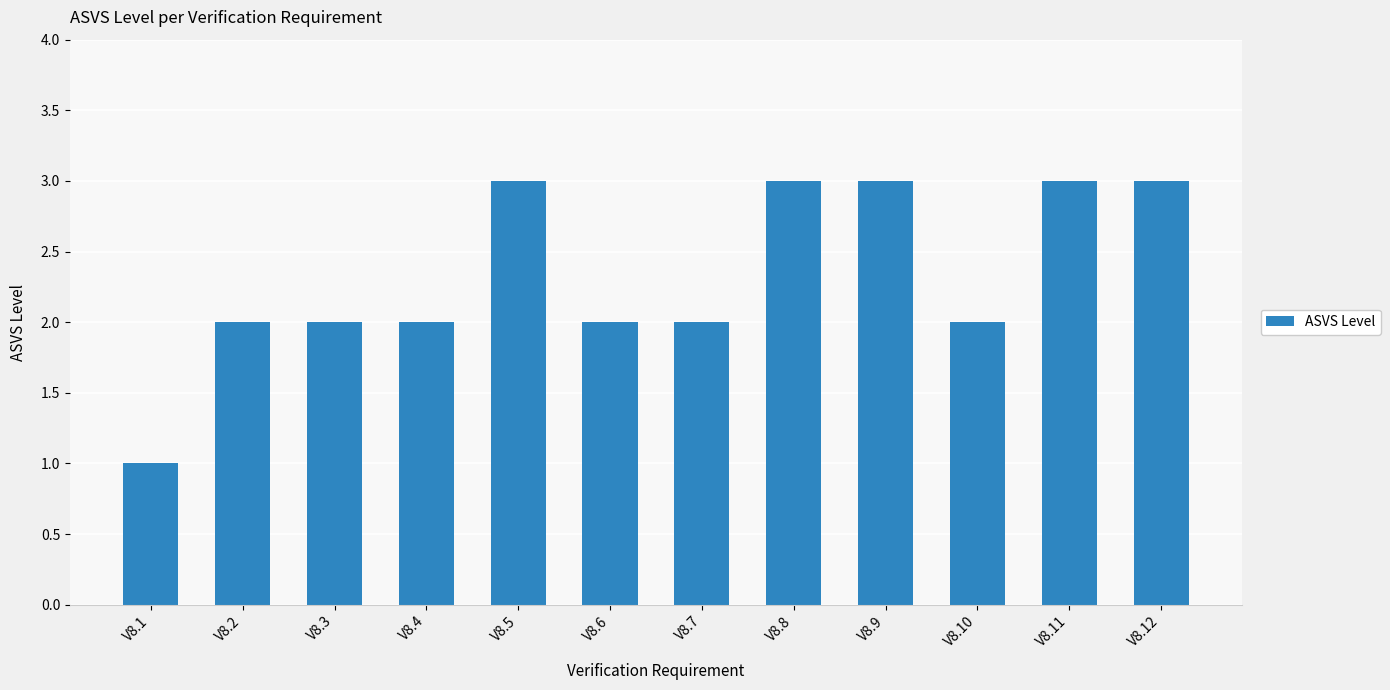

What is the value of the 1st bar from the left?

1